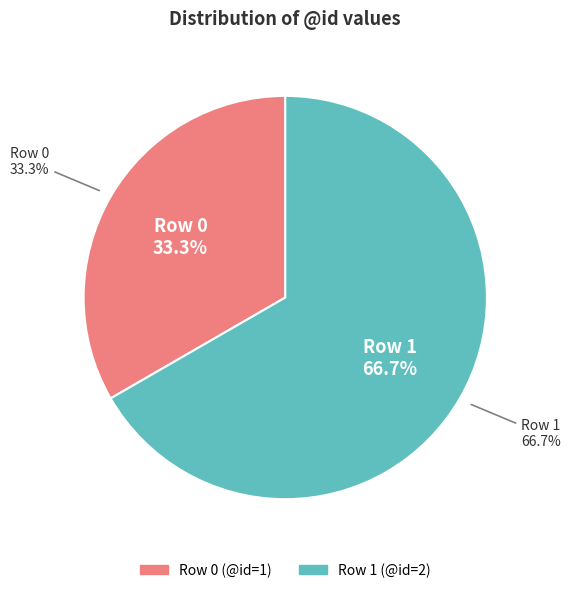

What percentage is the 0 slice, to the nearest percent?

33%